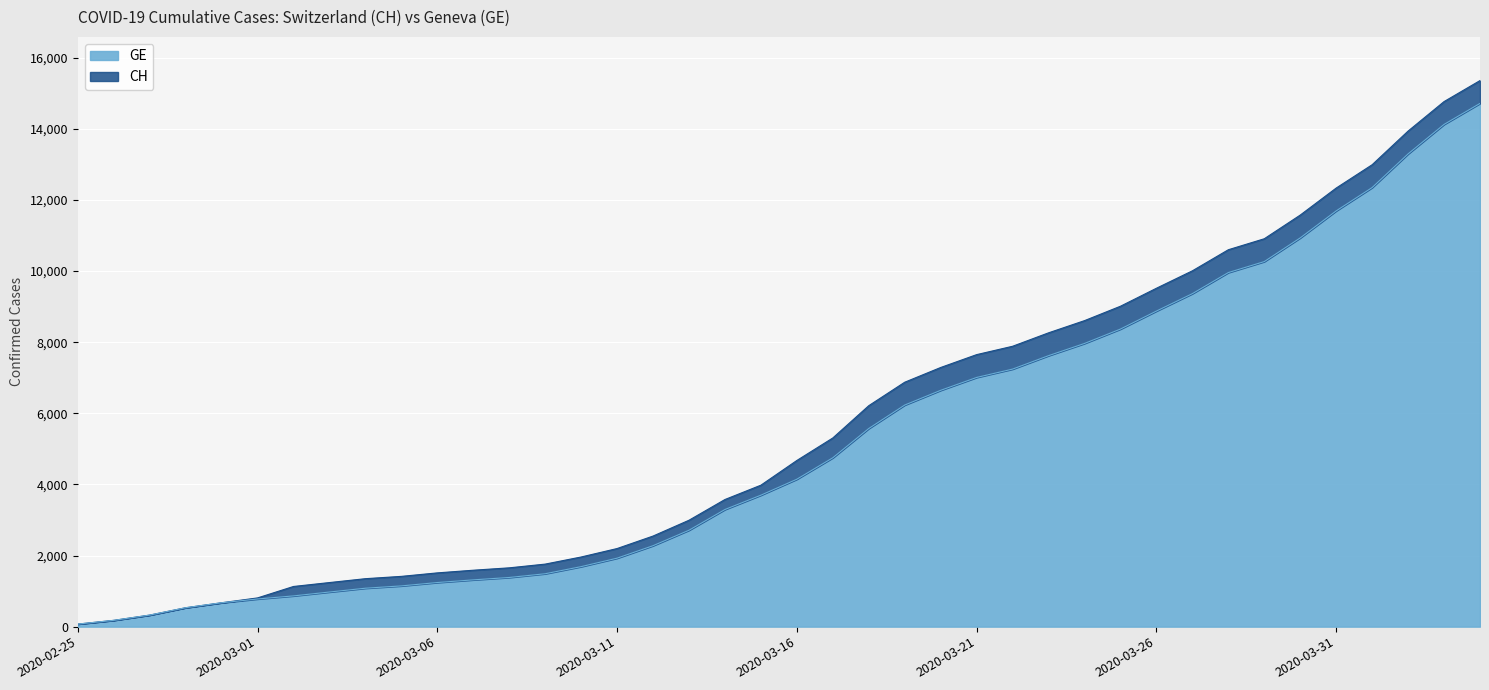

Does the chart display data point markers on the line(s)?

No